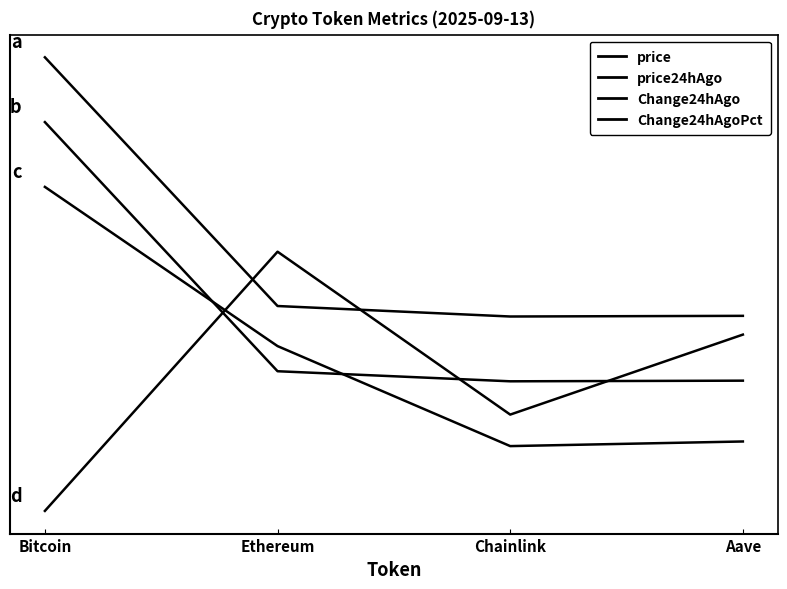

At which category is the sum across all series the highest?

Bitcoin